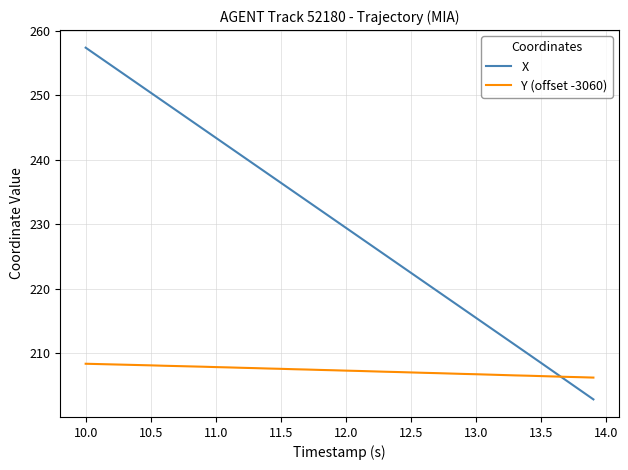

What is the lowest value of the X series?

202.8